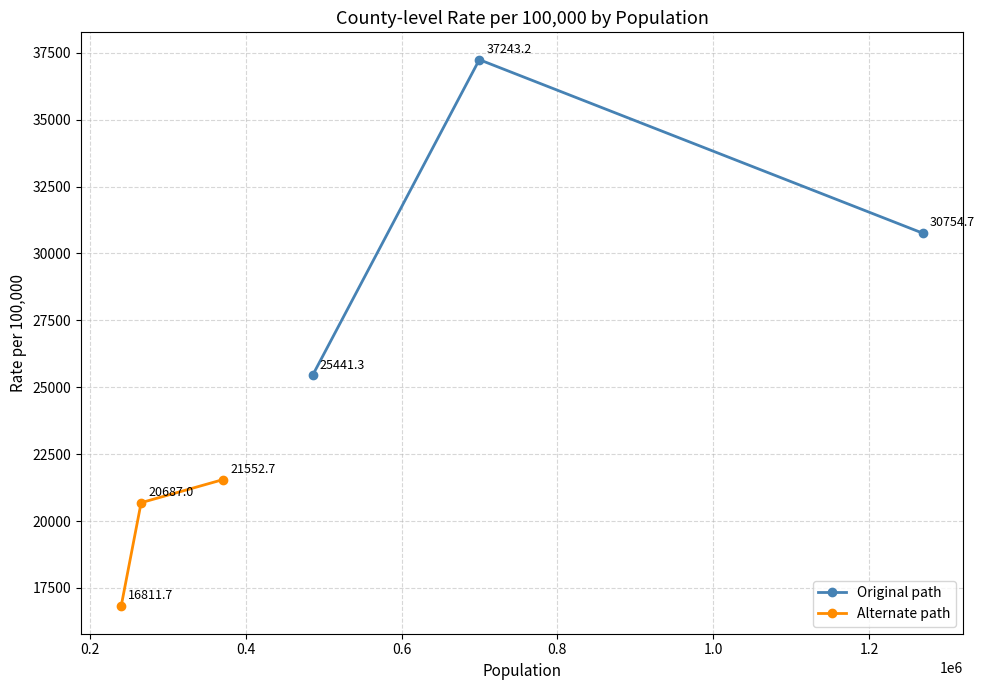

What is the value of the Original path point at the 1st from the left?

25441.3